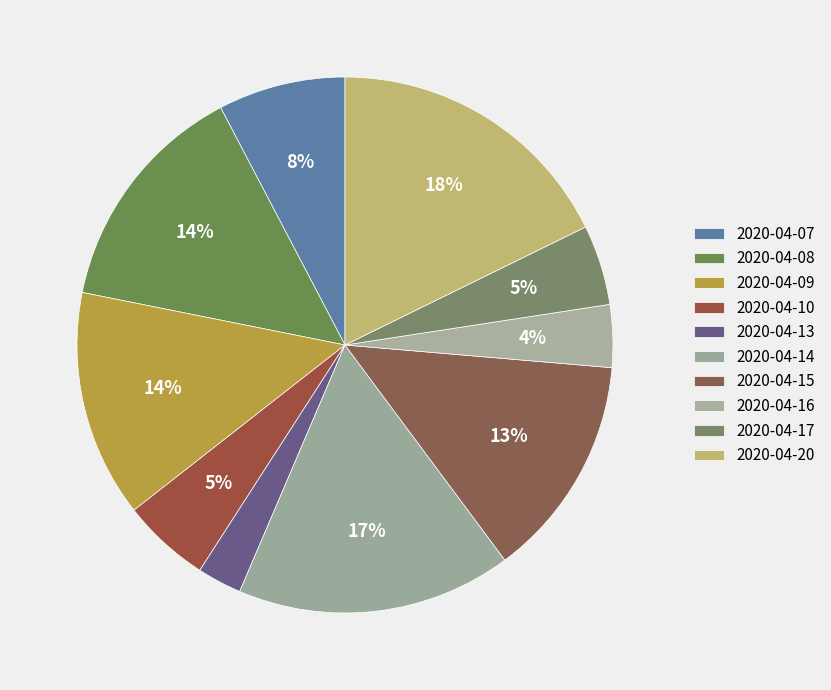

Count the number of slices in the pie.

10